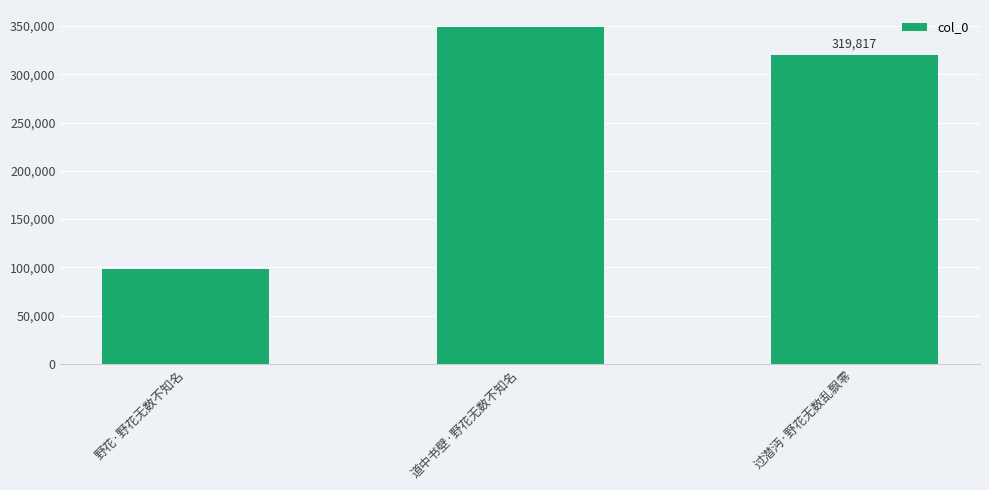

What is the change in value from 道中书壁·野花无数不知名 to 过潜沔·野花无数乱飘零?

-29392